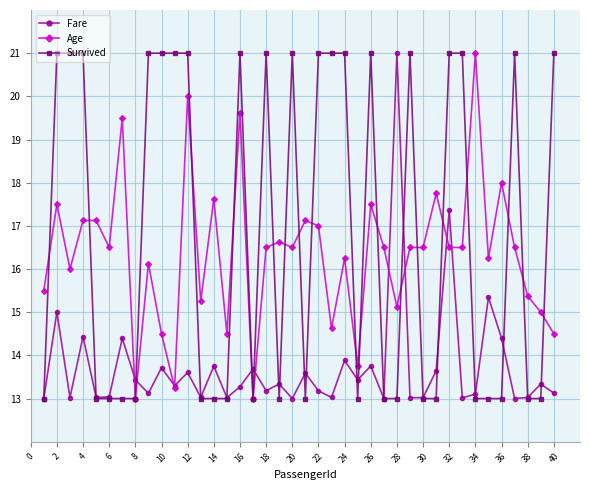

What is the smallest value displayed?

13.0